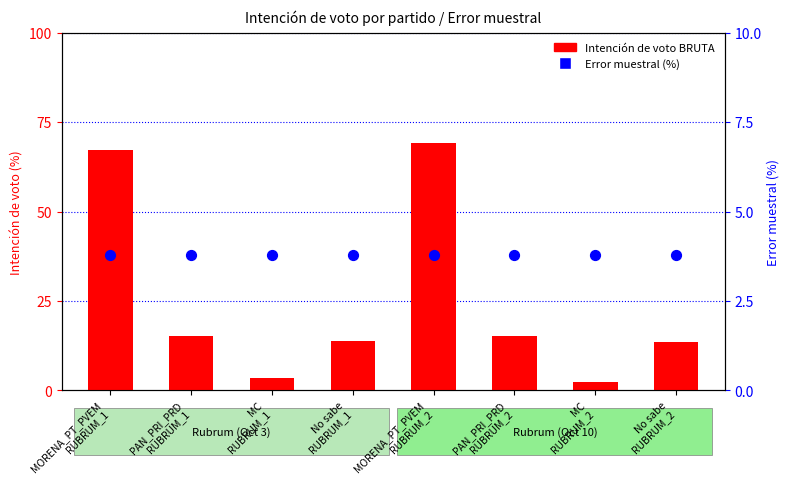

Is the value of Intención de voto BRUTA at MC
RUBRUM_1 greater than the value of Error muestral (%) at MC
RUBRUM_1?

No